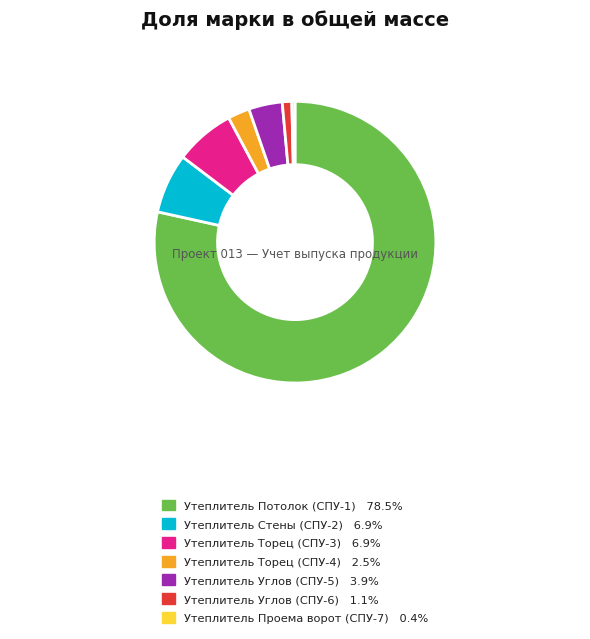

Combined, do Утеплитель Углов (СПУ-6) and Утеплитель Углов (СПУ-5) account for over 50%?

No